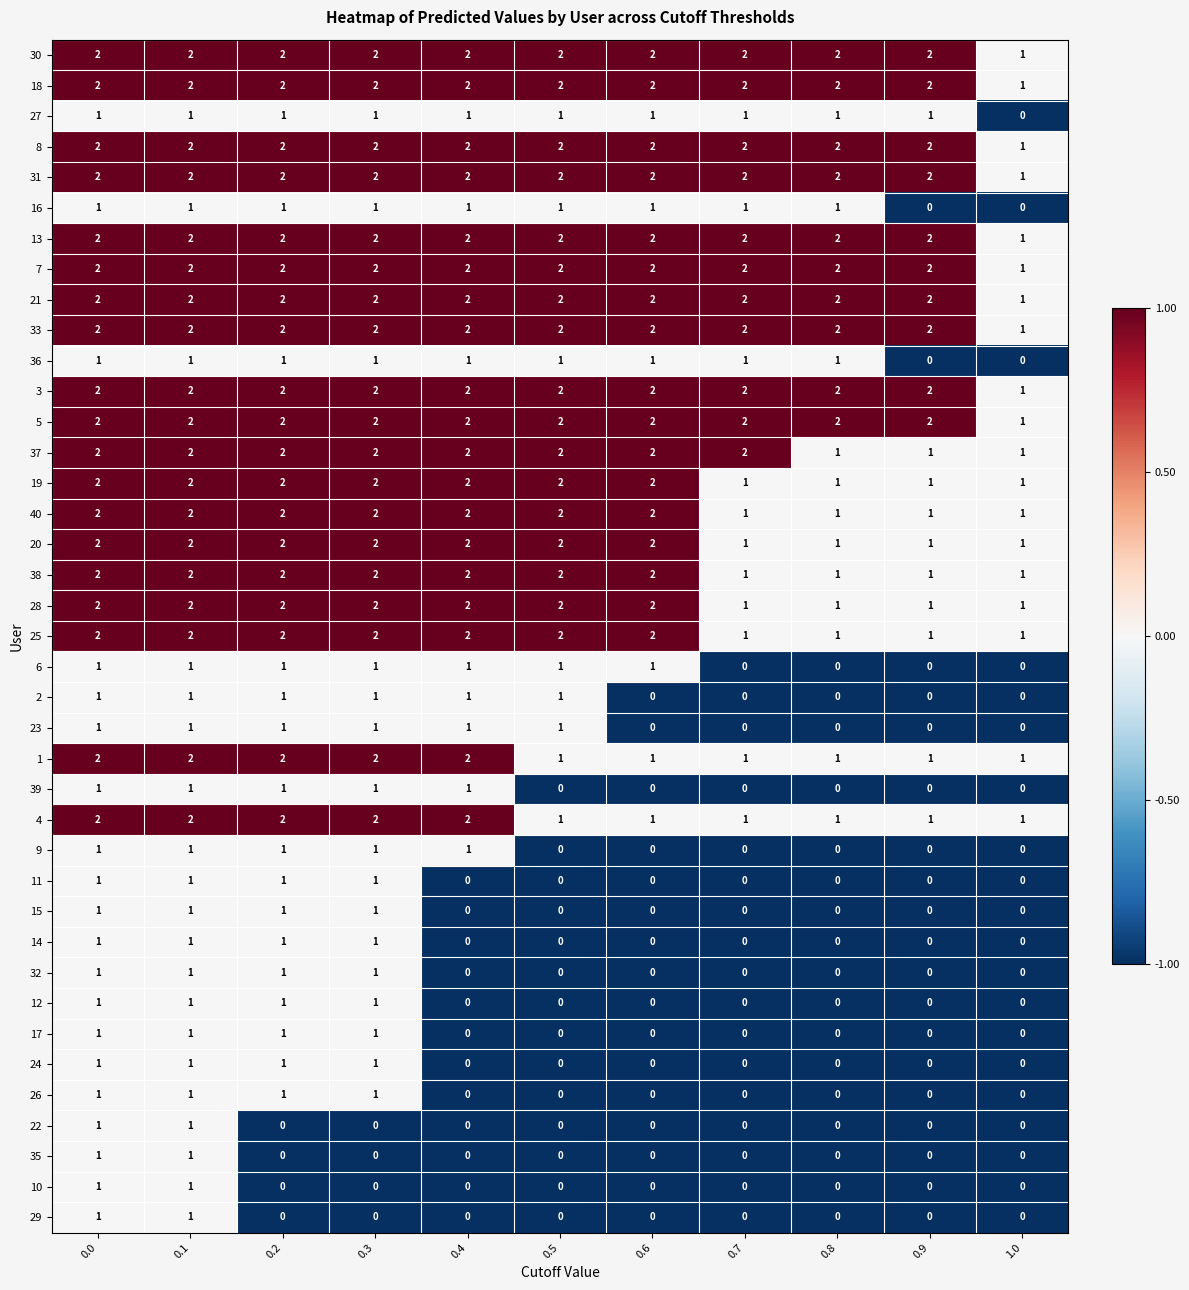

At which label is 31 closest to 1?

1.0